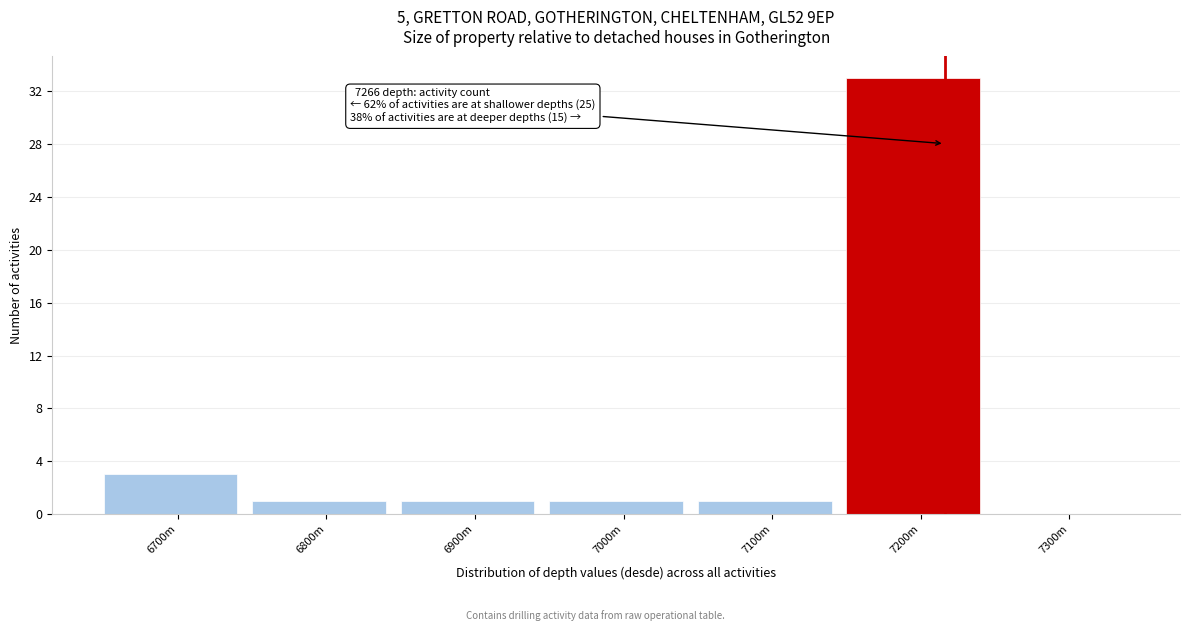

Reading left to right, transcribe all the data shown in this chart.

6700m=3	6800m=1	6900m=1	7000m=1	7100m=1	7200m=33	7300m=0